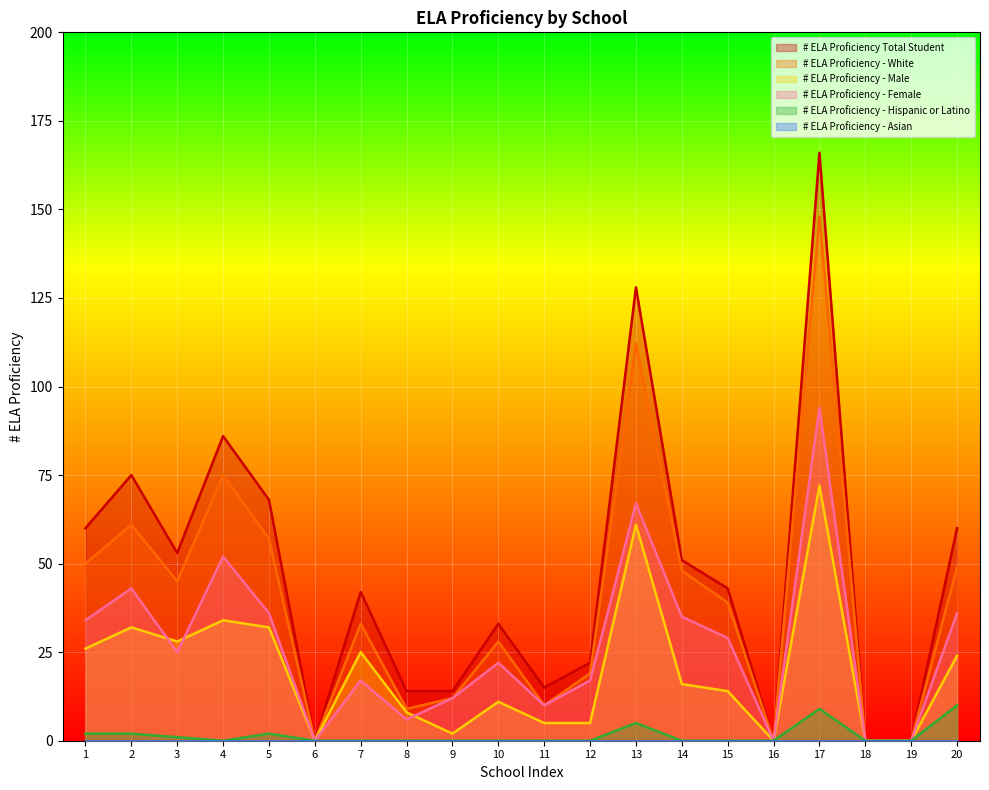

What is the maximum value for # ELA Proficiency - Male?

72